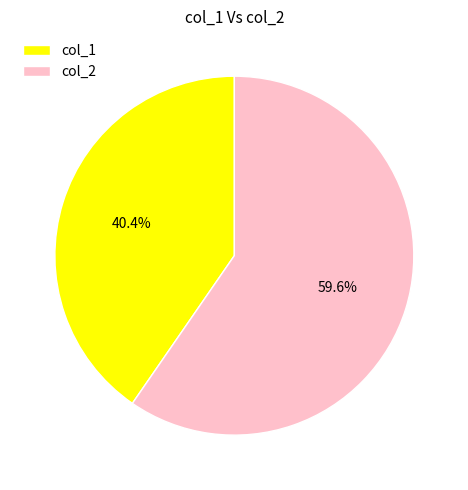

Does col_2 represent more than half of the total?

Yes